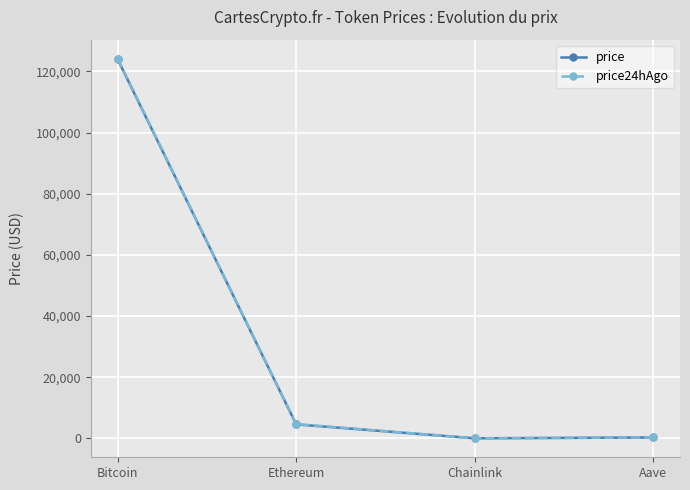

Where is the first local minimum for price24hAgo?

Chainlink